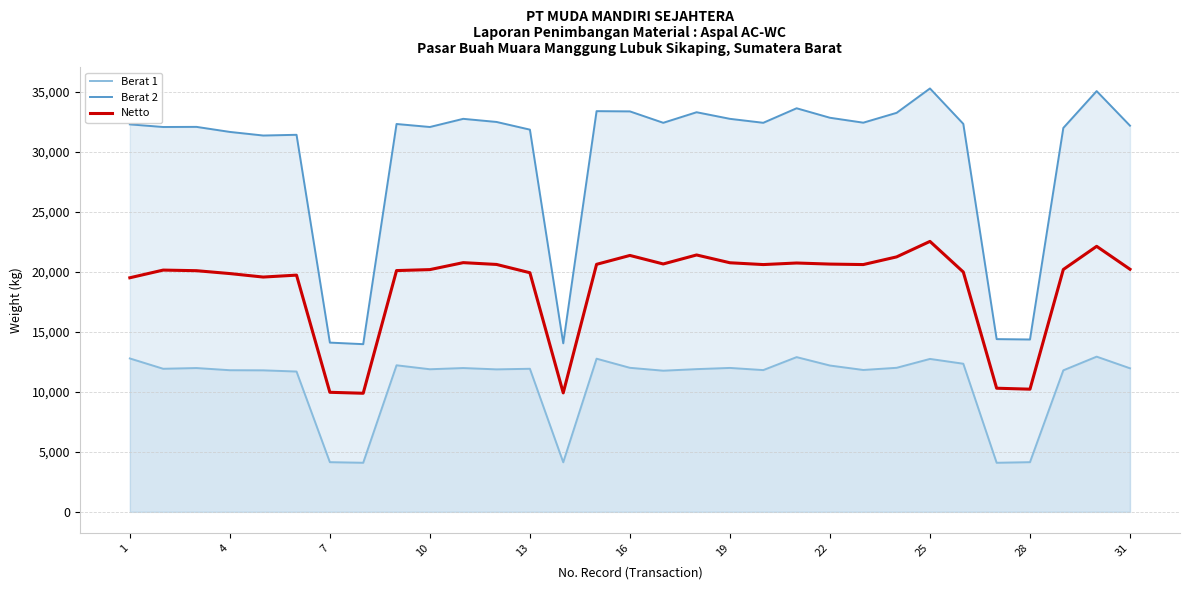

What are all the series names shown in the legend?

Berat 1, Berat 2, Netto